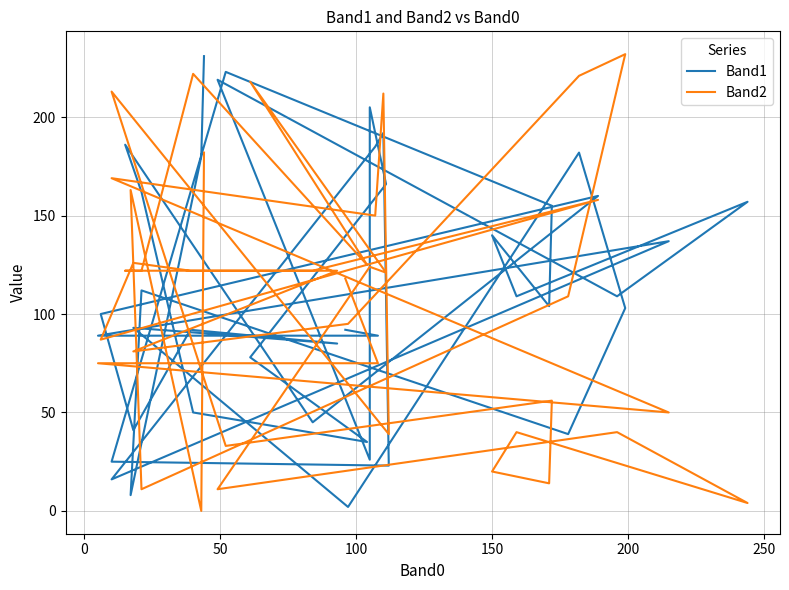

Between which two adjacent categories do Band2 and Band1 first intersect?

0 and 50